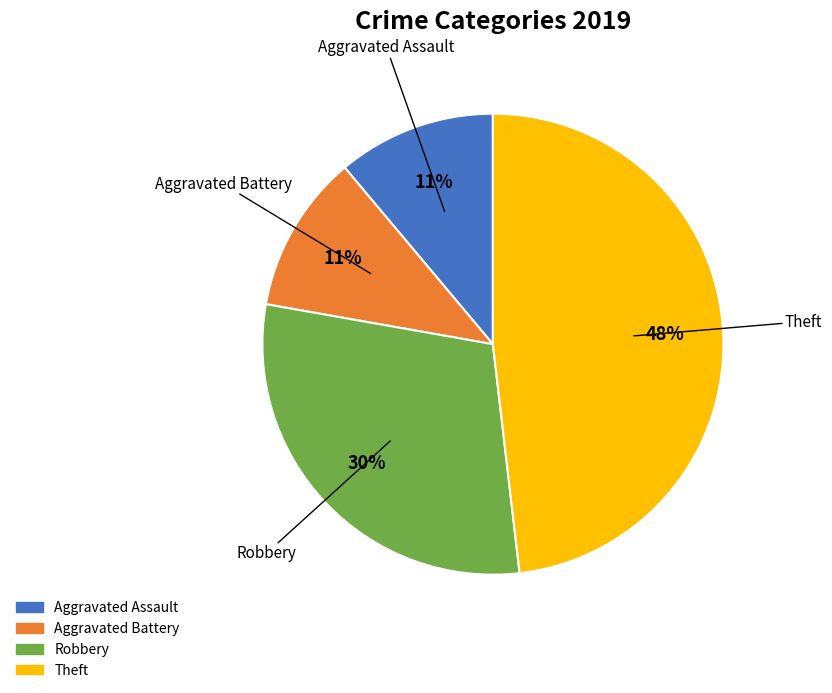

Which has a higher value, Aggravated Assault or Robbery?

Robbery